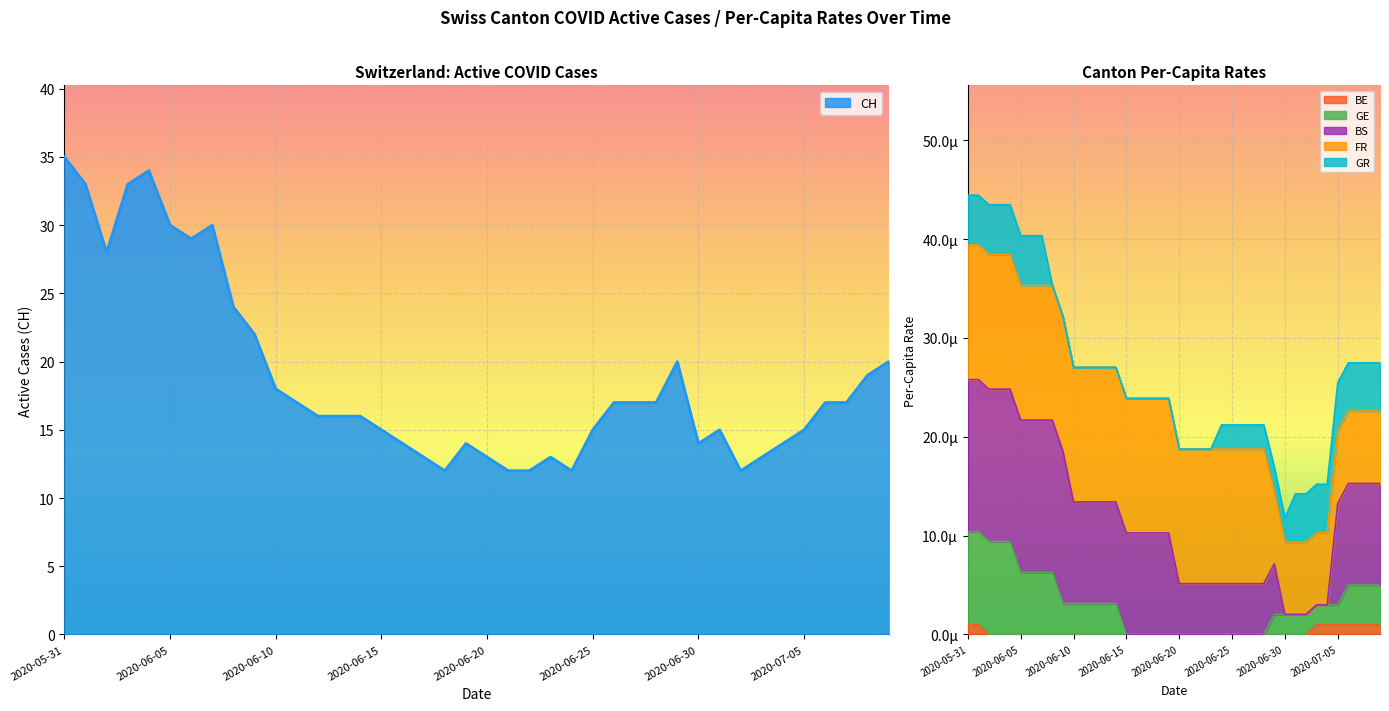

True or false: CH has a value of 20.5 at 2020-06-16.

False